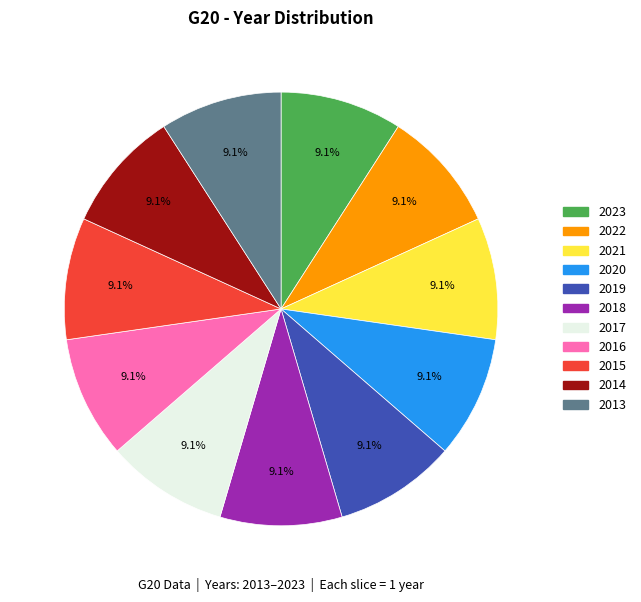

Does 2018 represent more than half of the total?

No